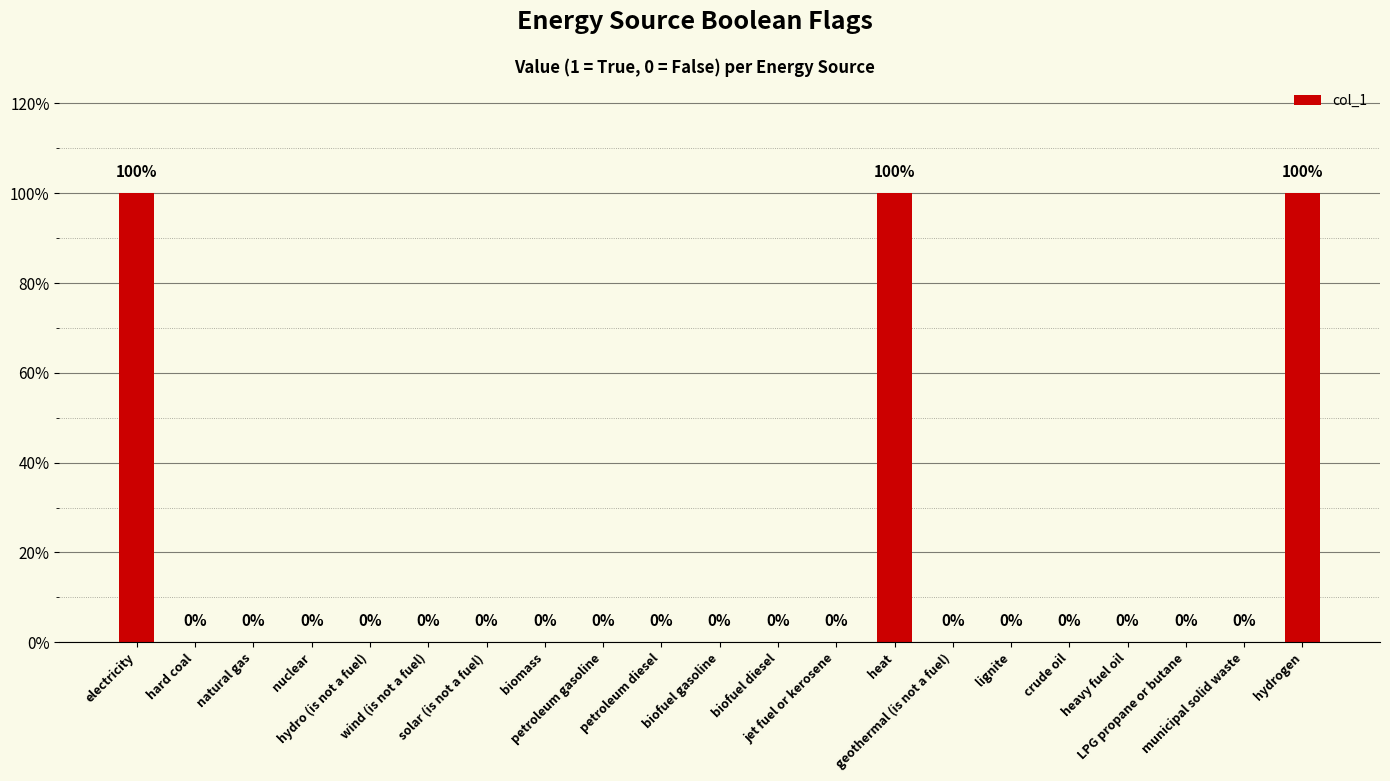

Which has a higher value, crude oil or heat?

heat